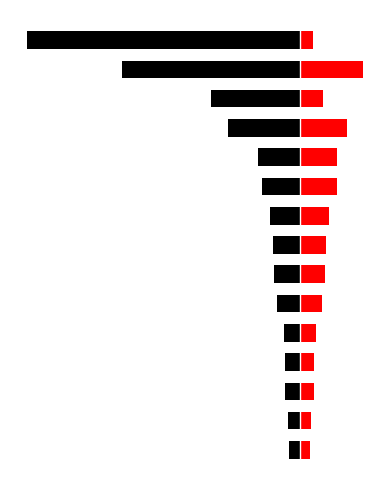

Which category has the lowest value across all series?

14